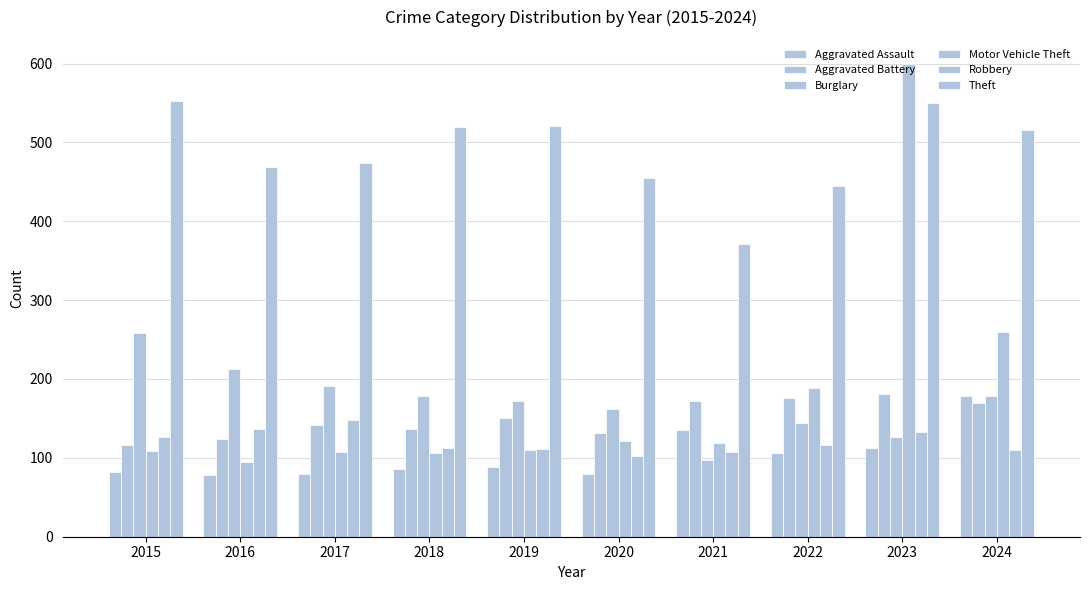

How many bars are there in each group?

6